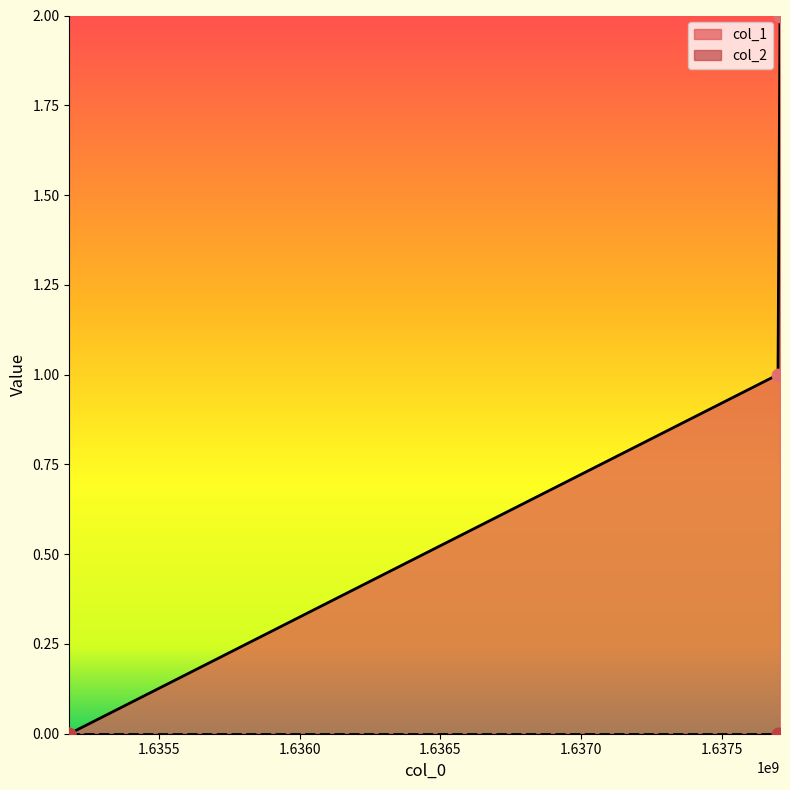

What is the ratio of the value at 1637705936 to the value at 1637698772?

2.0